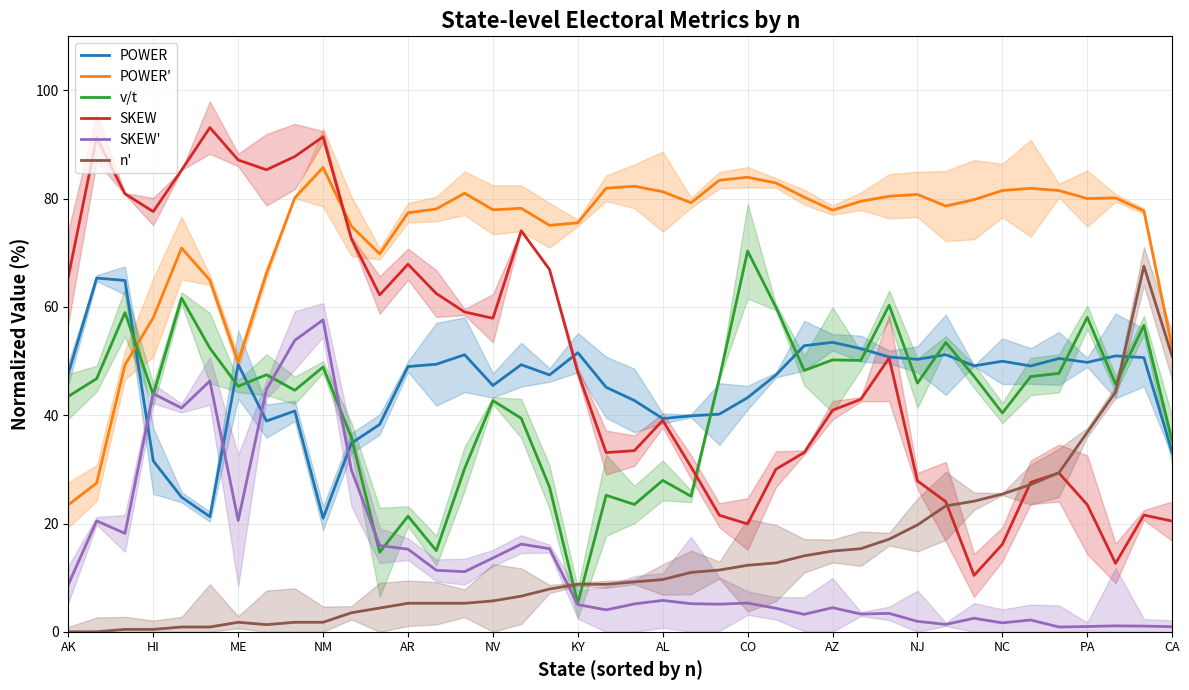

What is the value of the SKEW' point at the 30th from the left?

3.4